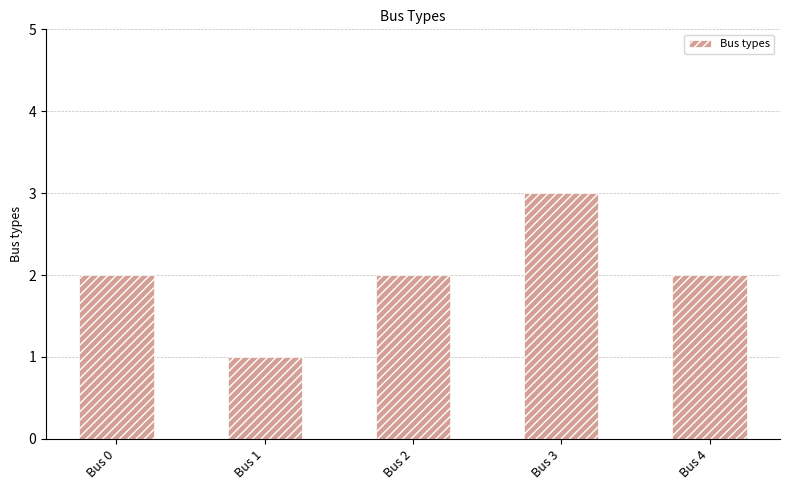

What is the value of the 4th bar from the left?

3